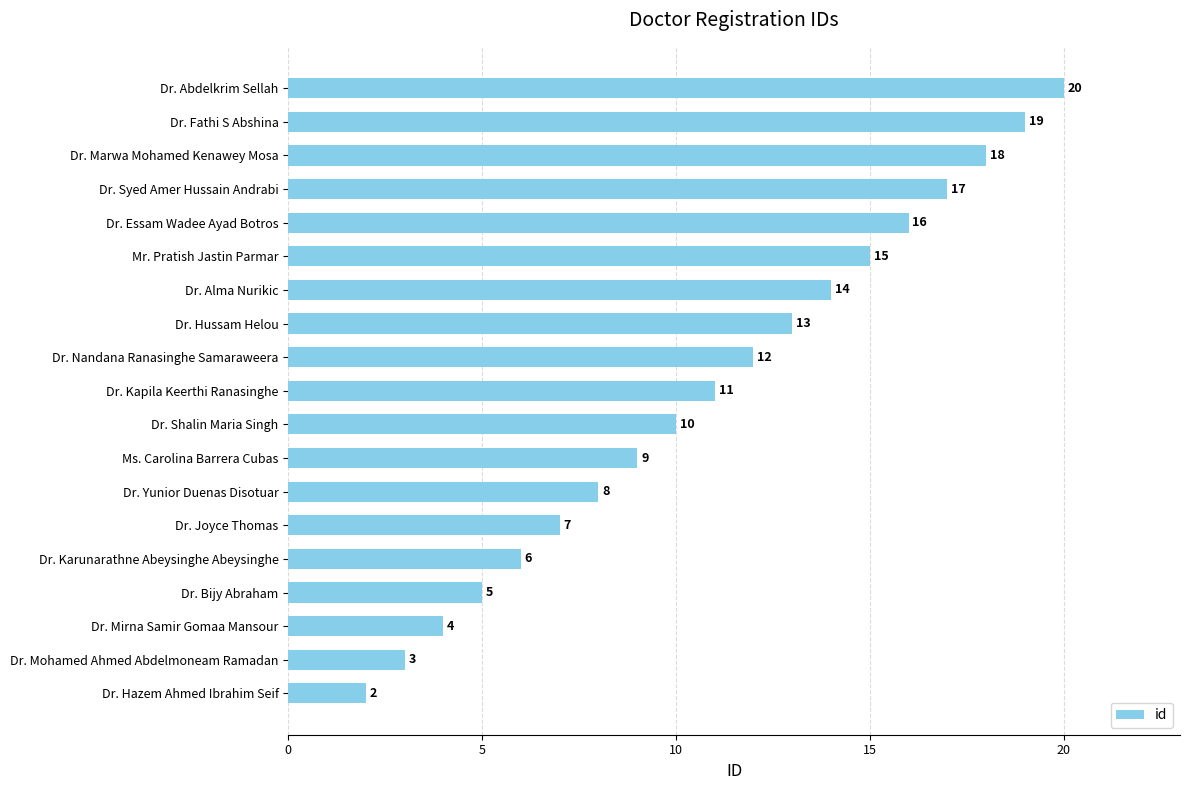

List the labels in order of value, largest first.

Dr. Abdelkrim Sellah, Dr. Fathi S Abshina, Dr. Marwa Mohamed Kenawey Mosa, Dr. Syed Amer Hussain Andrabi, Dr. Essam Wadee Ayad Botros, Mr. Pratish Jastin Parmar, Dr. Alma Nurikic, Dr. Hussam Helou, Dr. Nandana Ranasinghe Samaraweera, Dr. Kapila Keerthi Ranasinghe, Dr. Shalin Maria Singh, Ms. Carolina Barrera Cubas, Dr. Yunior Duenas Disotuar, Dr. Joyce Thomas, Dr. Karunarathne Abeysinghe Abeysinghe, Dr. Bijy Abraham, Dr. Mirna Samir Gomaa Mansour, Dr. Mohamed Ahmed Abdelmoneam Ramadan, Dr. Hazem Ahmed Ibrahim Seif